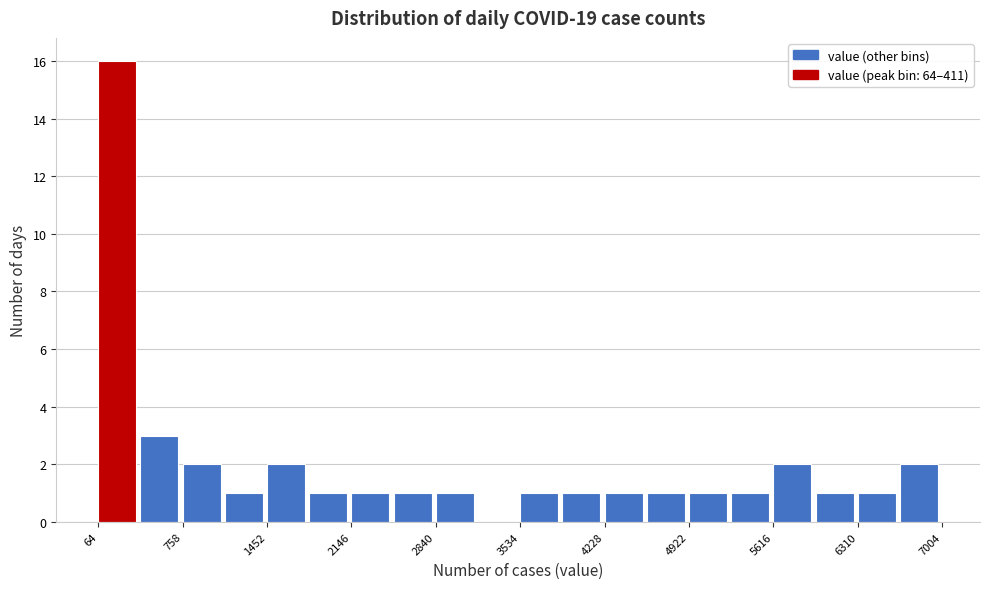

Around what value on the x-axis is the tallest bar? Give the approximate position of its centre, as read against the axis.

200